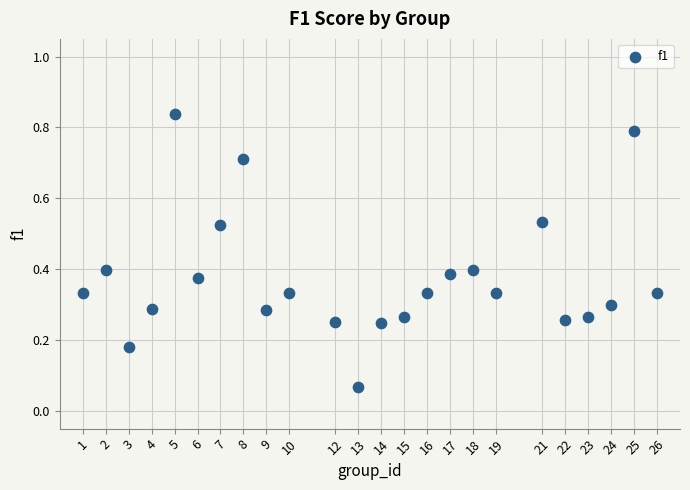

What is the range of X values (max minus min)?

25.0